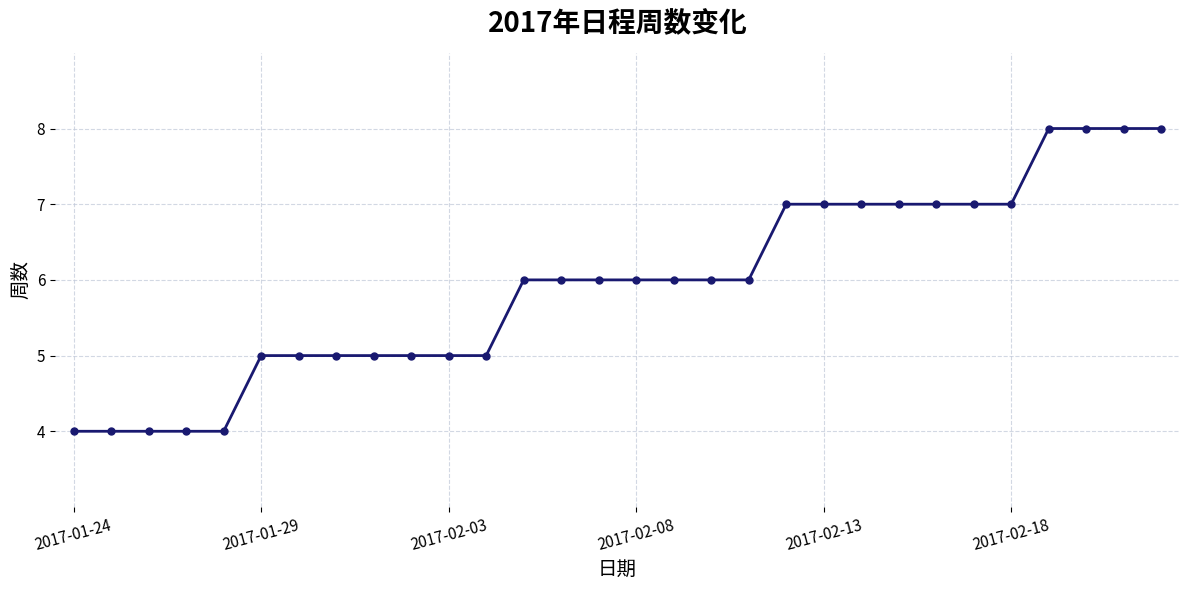

What is the average value?

6